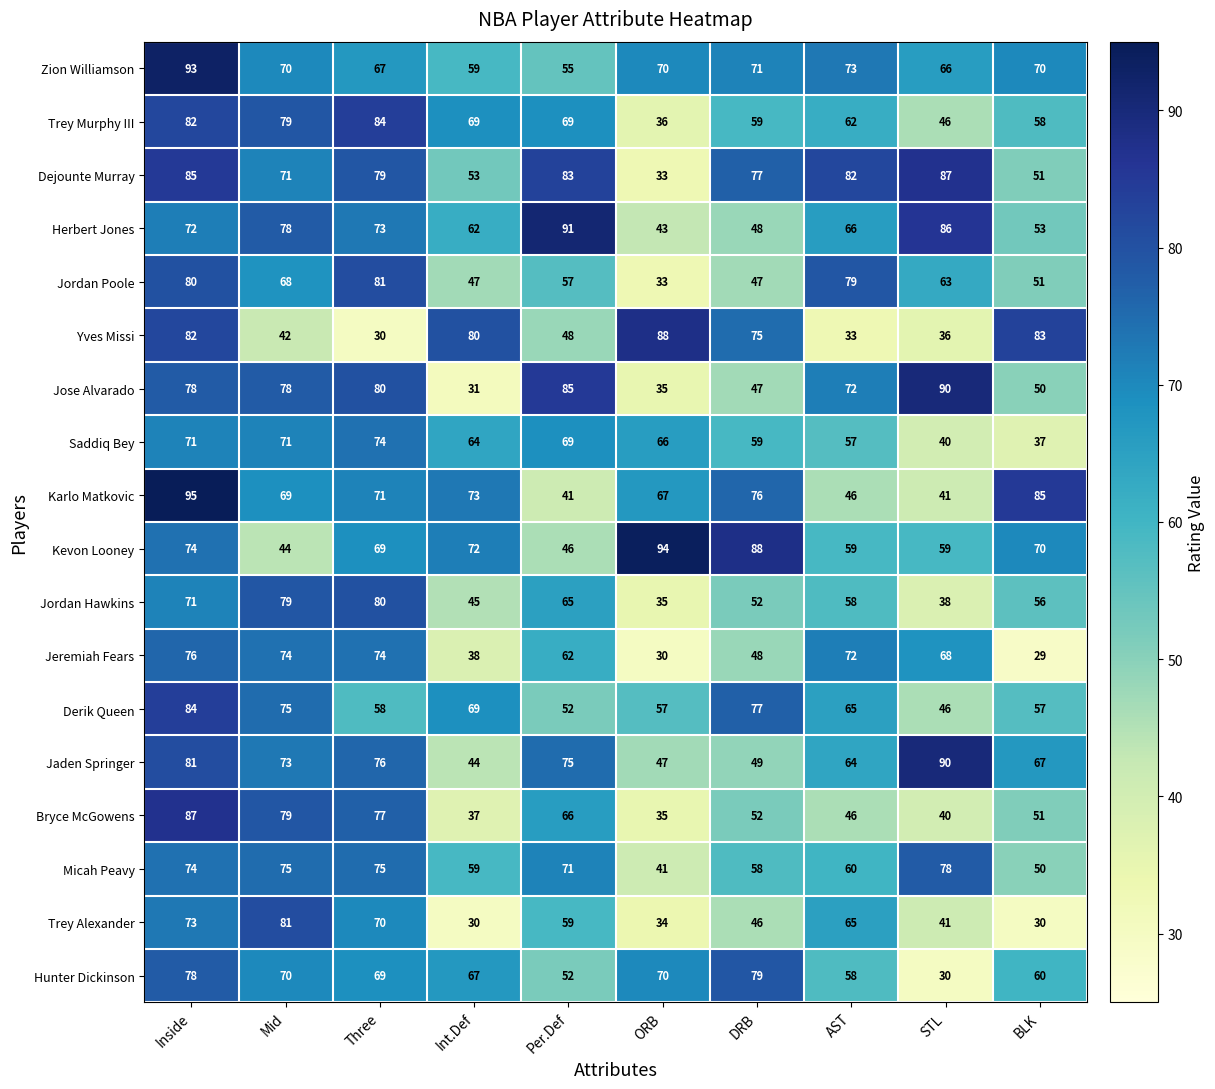

What is the total value across all series at Three?

1287